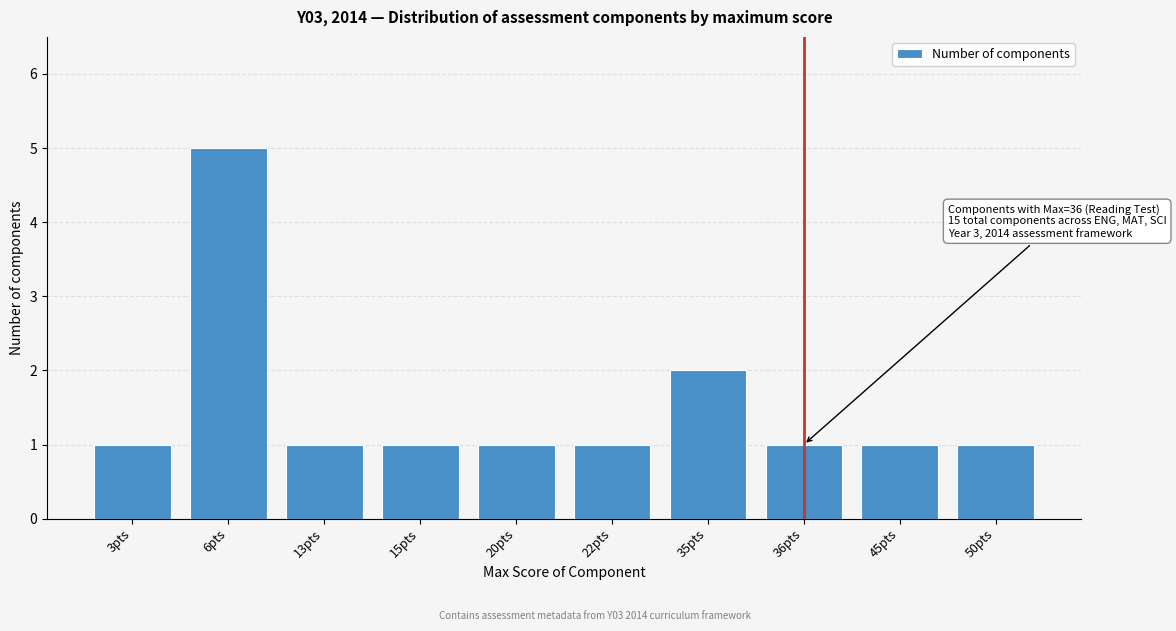

Reading left to right, extract all data points from this chart.

3pts=1	6pts=5	13pts=1	15pts=1	20pts=1	22pts=1	35pts=2	36pts=1	45pts=1	50pts=1